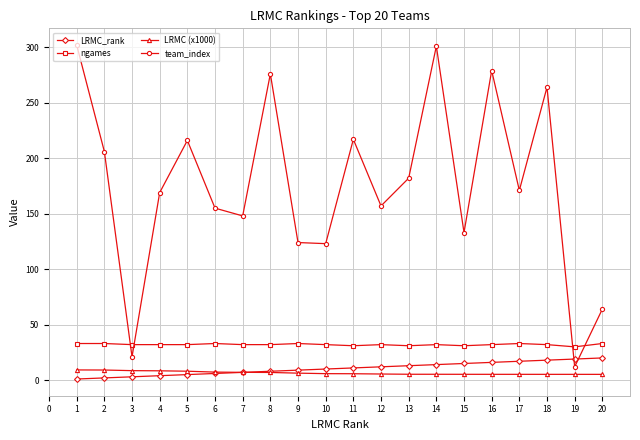

What is the difference between the highest and lowest values at 14?

295.7